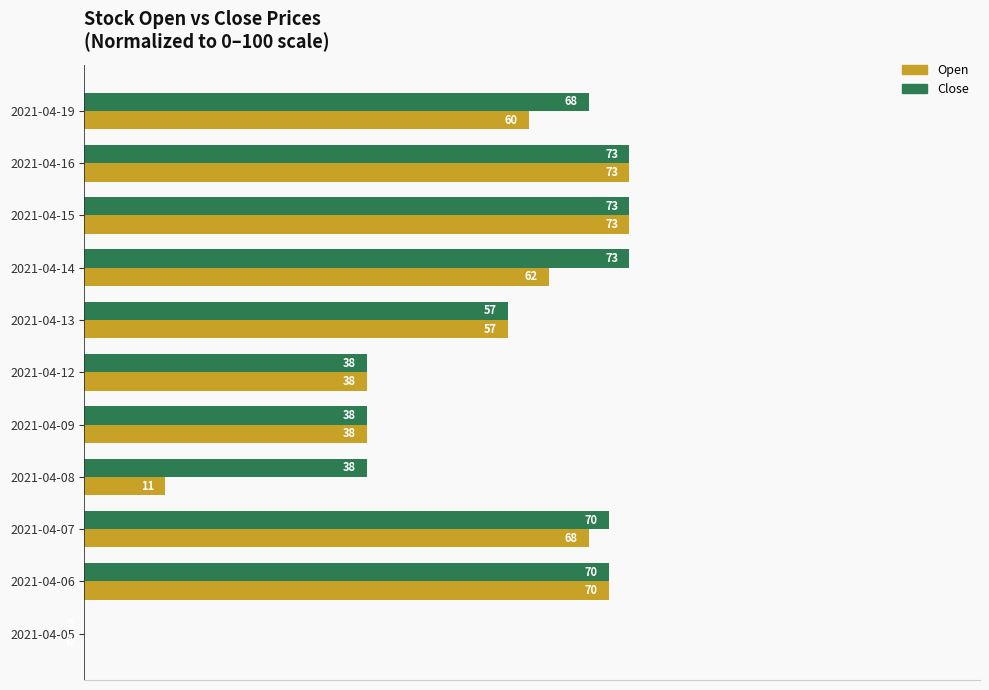

What is the approximate value of Open at 2021-04-06?

70.3